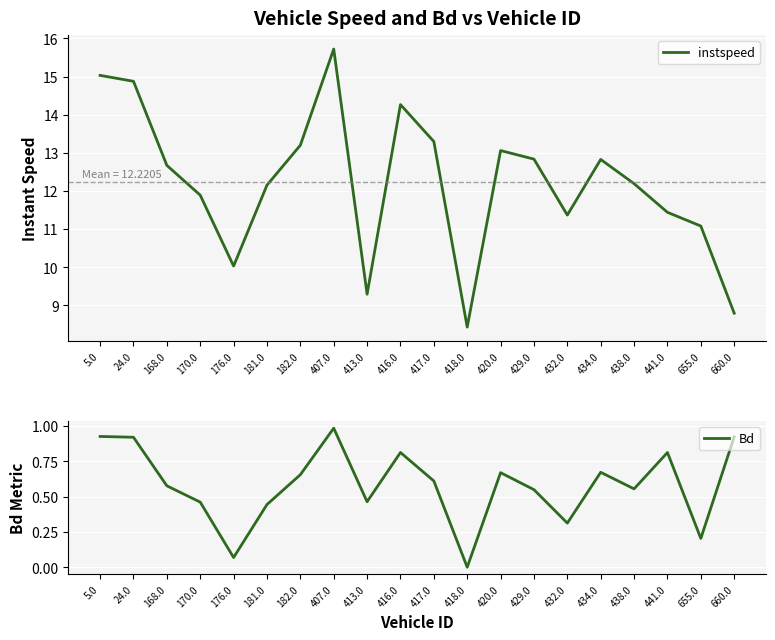

How many lines are shown in the chart?

2